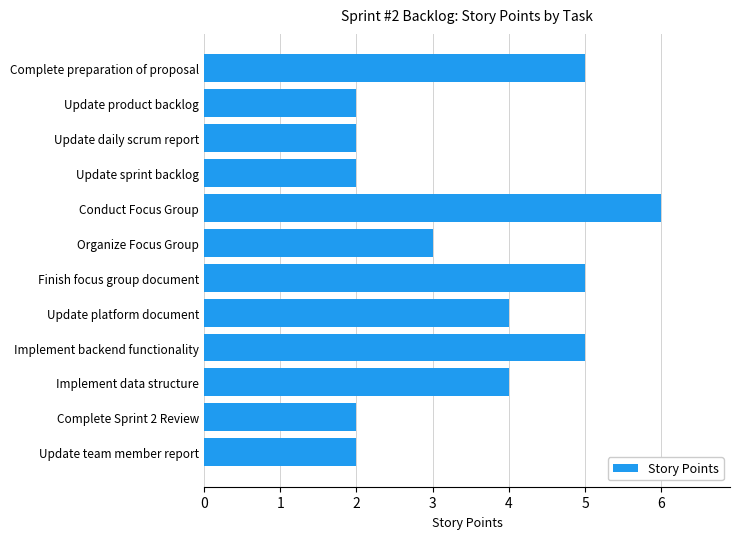

Is it true that the value at Conduct Focus Group is 6?

True